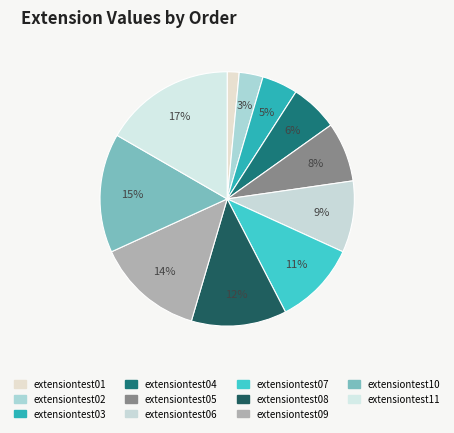

Rank the categories by value from highest to lowest.

extensiontest11, extensiontest10, extensiontest09, extensiontest08, extensiontest07, extensiontest06, extensiontest05, extensiontest04, extensiontest03, extensiontest02, extensiontest01